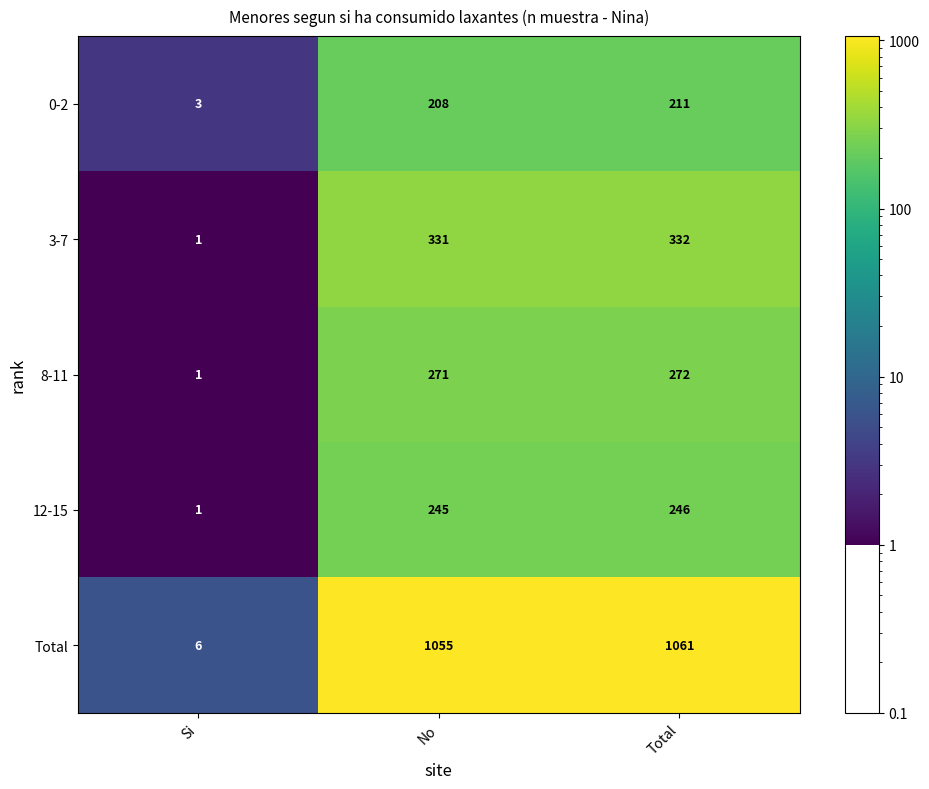

What is the sum of all Total values?

2122